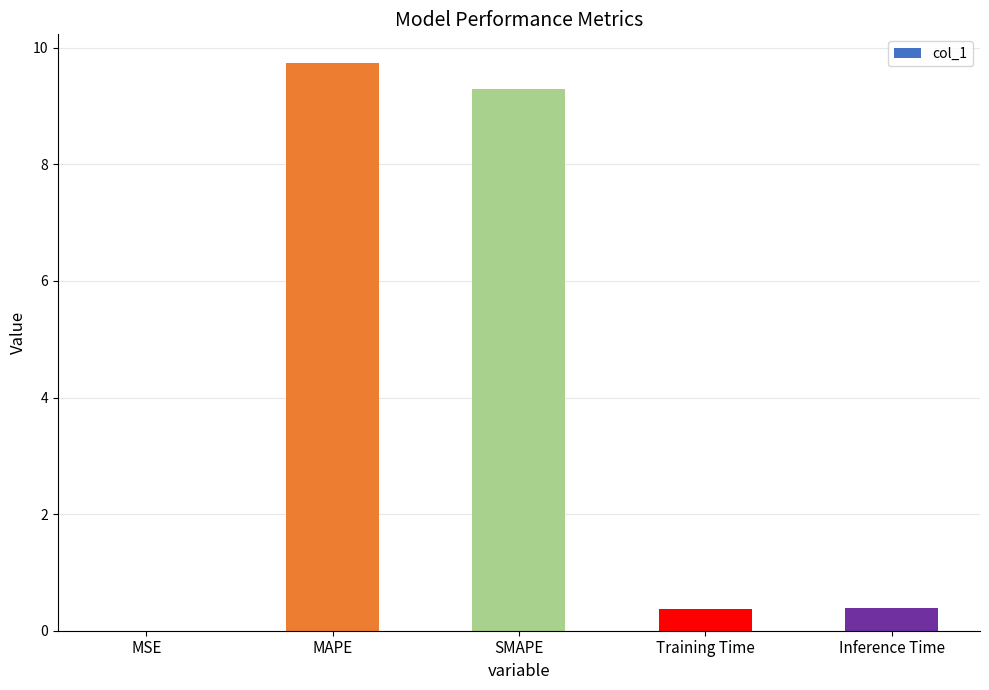

How many series are shown in this chart?

1